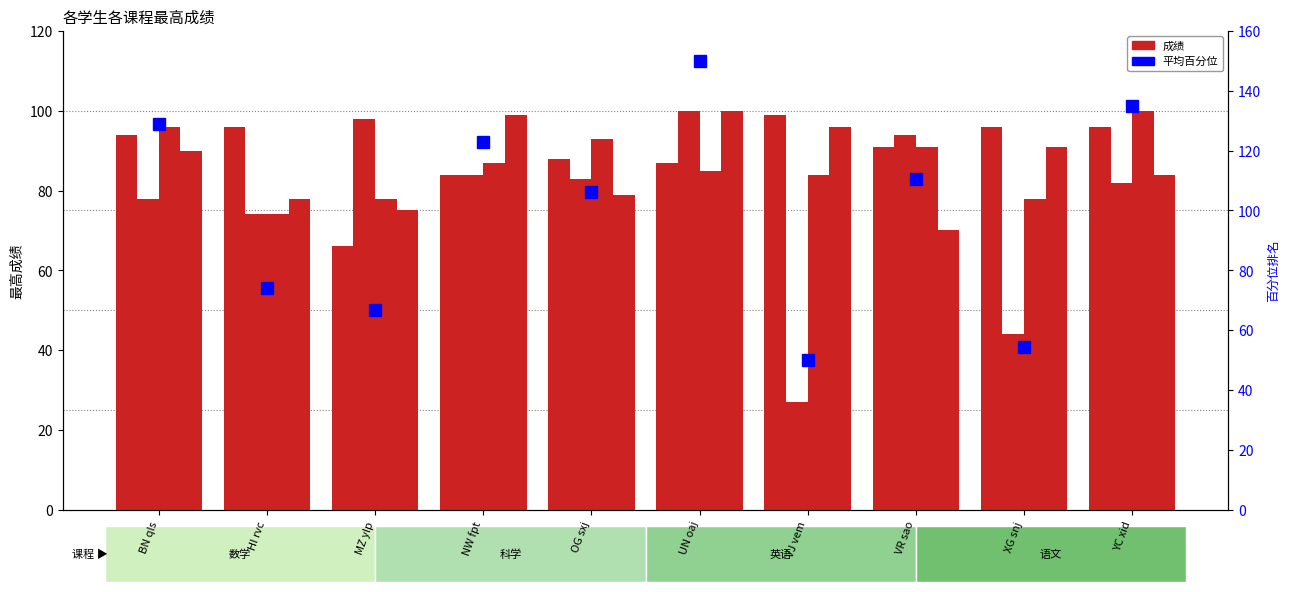

What is the label of the 8th bar from the left?

VR sao